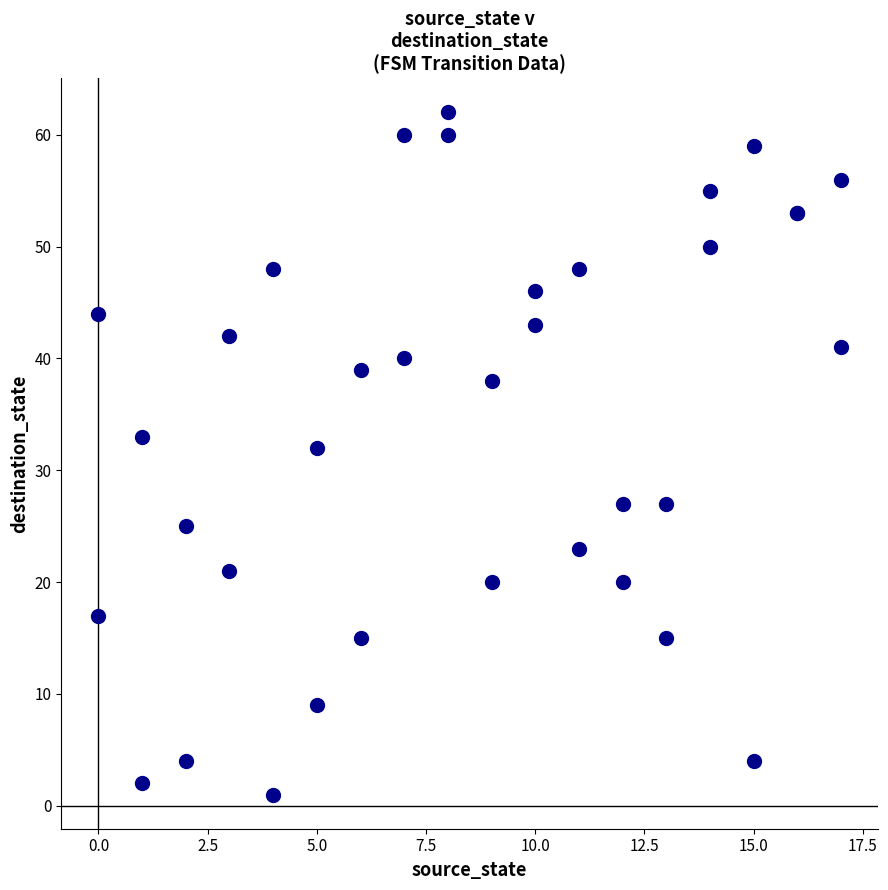

What Y value in the scatter plot is closest to 31?

32